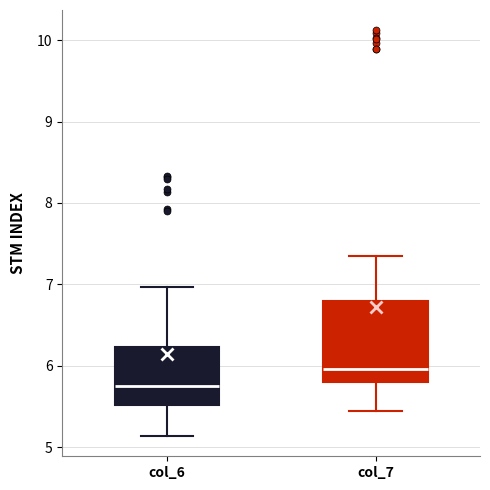

Reading left to right, transcribe this box plot: for each box, give where its median line is, the range the box spans, and where its two whiskers end, as read against the y-axis. The values are not printed on the chart, so give them approximately, as read against the axis.

col_6: median 5.7, box 5.5 to 6.2, whiskers 5.1 to 7.0
col_7: median 6.0, box 5.8 to 6.8, whiskers 5.4 to 7.4